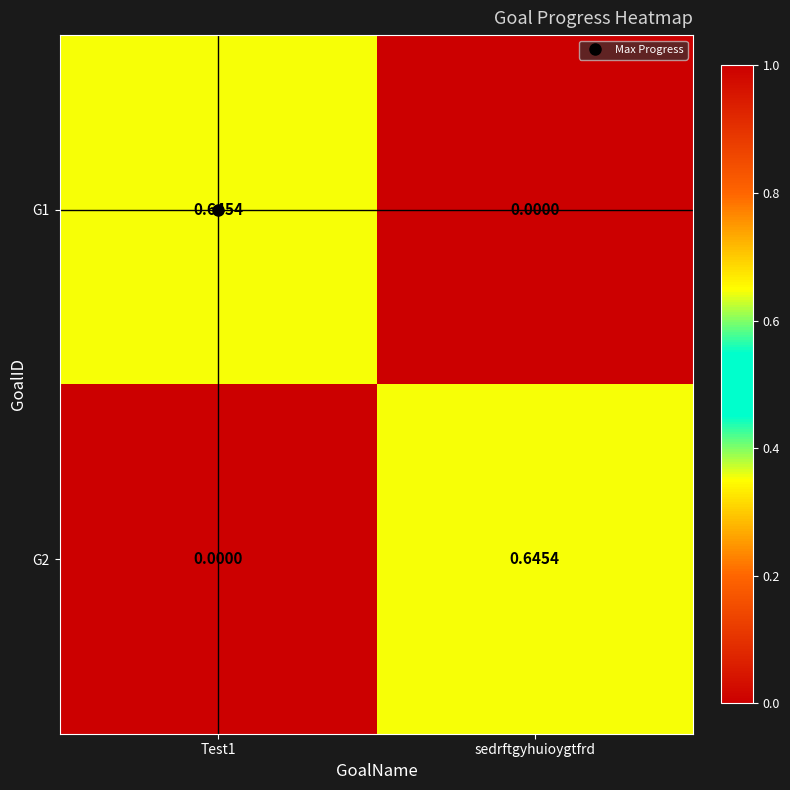

Which category has the lowest value in the G1 series?

sedrftgyhuioygtfrd